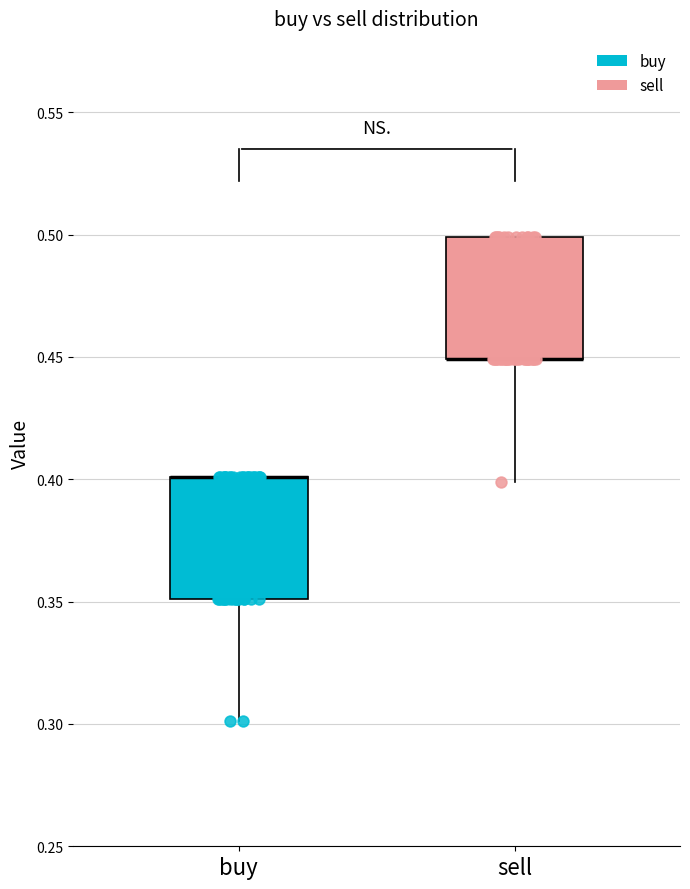

Reading left to right, read every box against the y-axis: the position of its median line, the range the box covers, and the ends of its whiskers. The values are not printed on the chart, so give them approximately, as read against the axis.

buy: median 0.40 (drawn on the box's upper edge), box 0.35 to 0.40, whiskers 0.30 to 0.40
sell: median 0.45 (drawn on the box's lower edge), box 0.45 to 0.50, whiskers 0.40 to 0.50